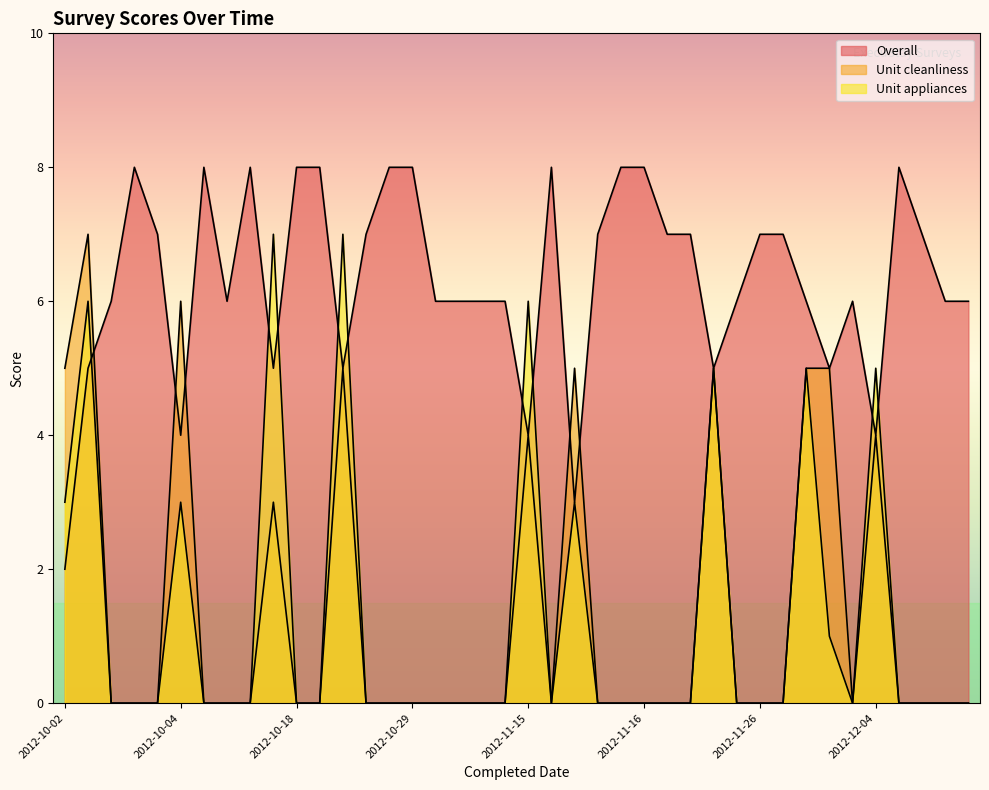

After their last crossing, which series has the higher values: Overall or Unit appliances?

Overall